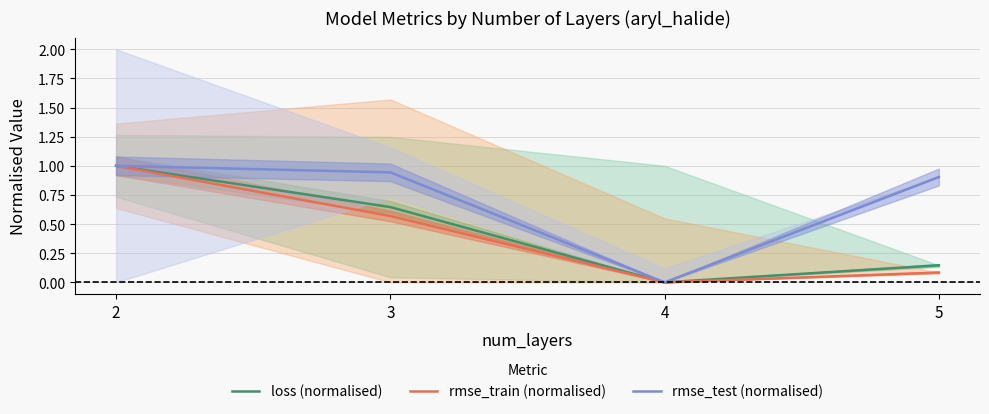

Which series has the largest range (max minus min)?

loss (normalised)